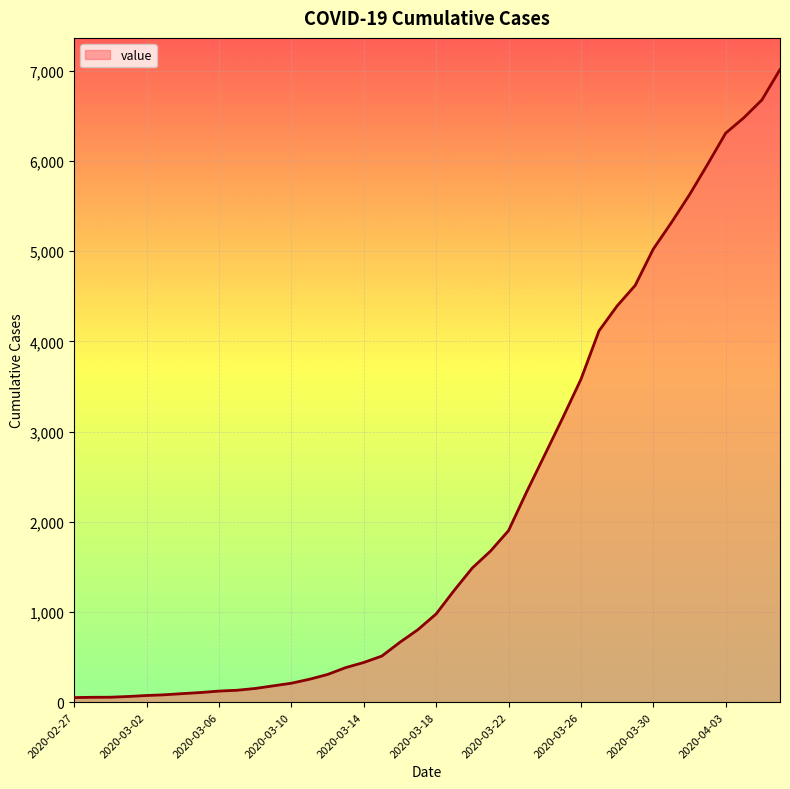

What is the difference between the maximum and minimum values?

6963